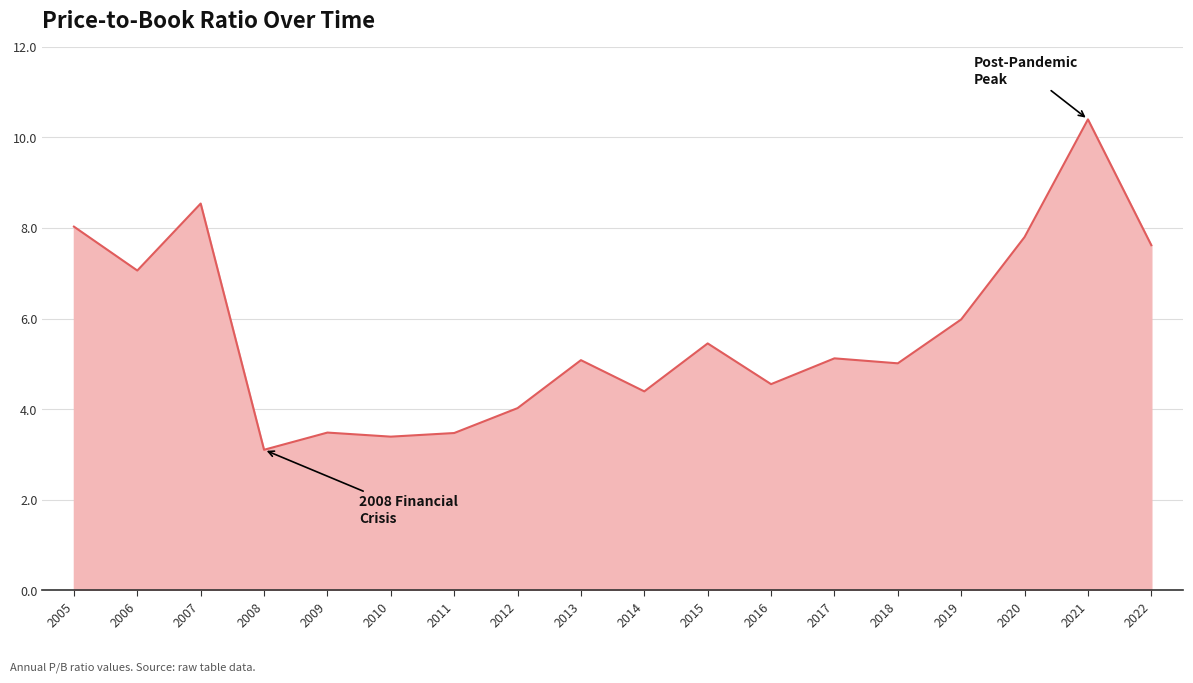

Read the value at 2011.

3.5